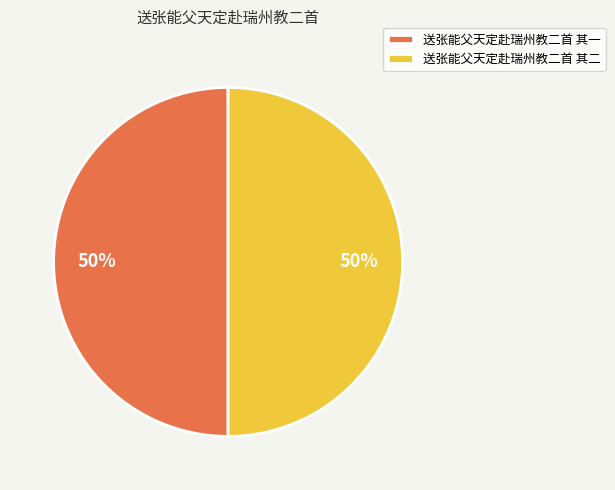

Approximately how many times larger is the value at 送张能父天定赴瑞州教二首 其二 compared to 送张能父天定赴瑞州教二首 其一?

1.0